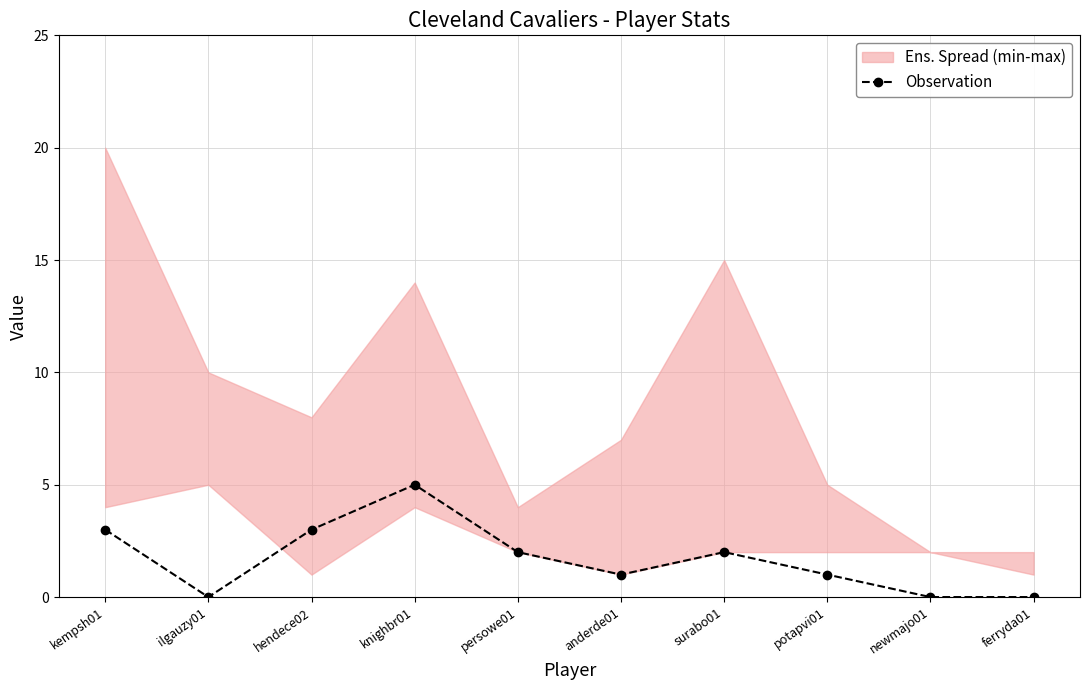

Which has a higher value, surabo01 or ilgauzy01?

surabo01